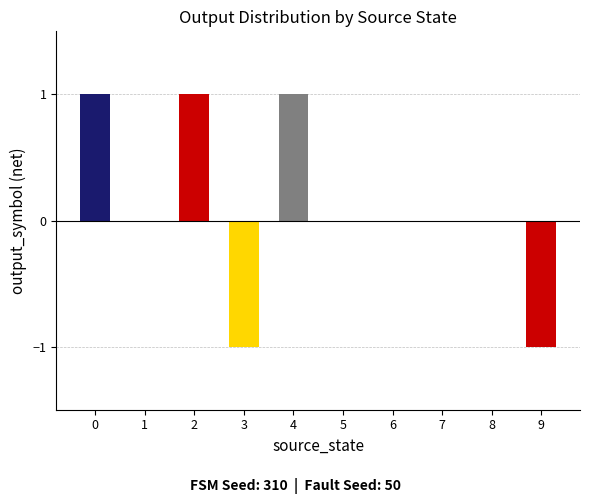

The value at 6 is 0. True or false?

True